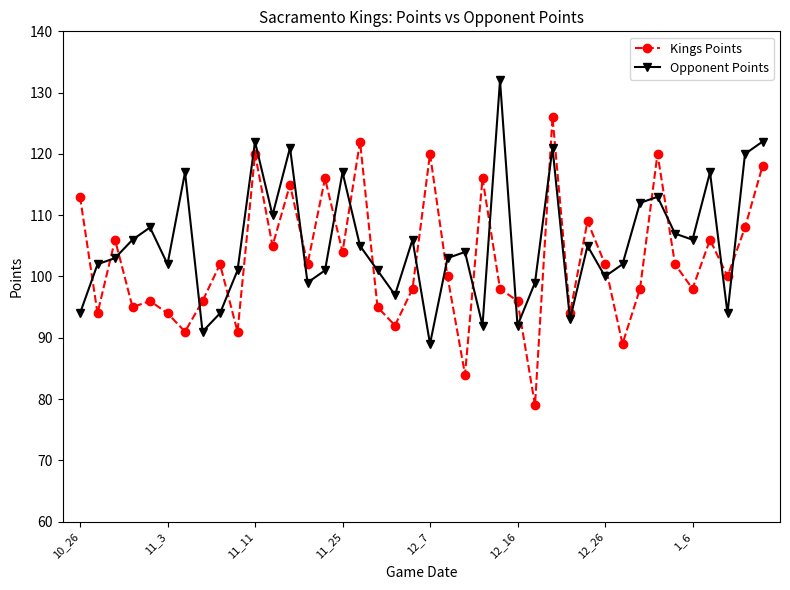

How many data points does each series have?

40